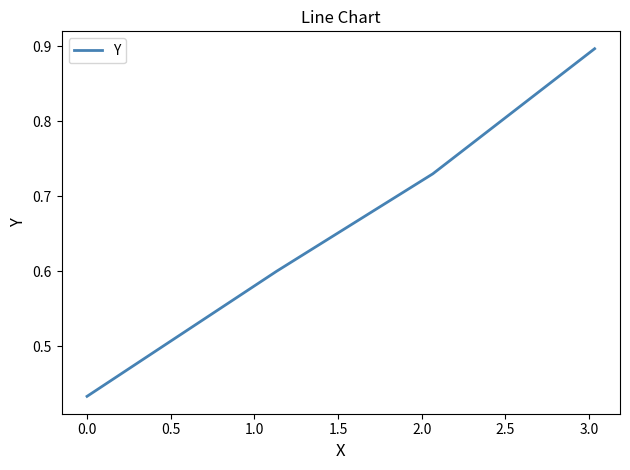

What is the difference between the maximum and minimum values?

0.5